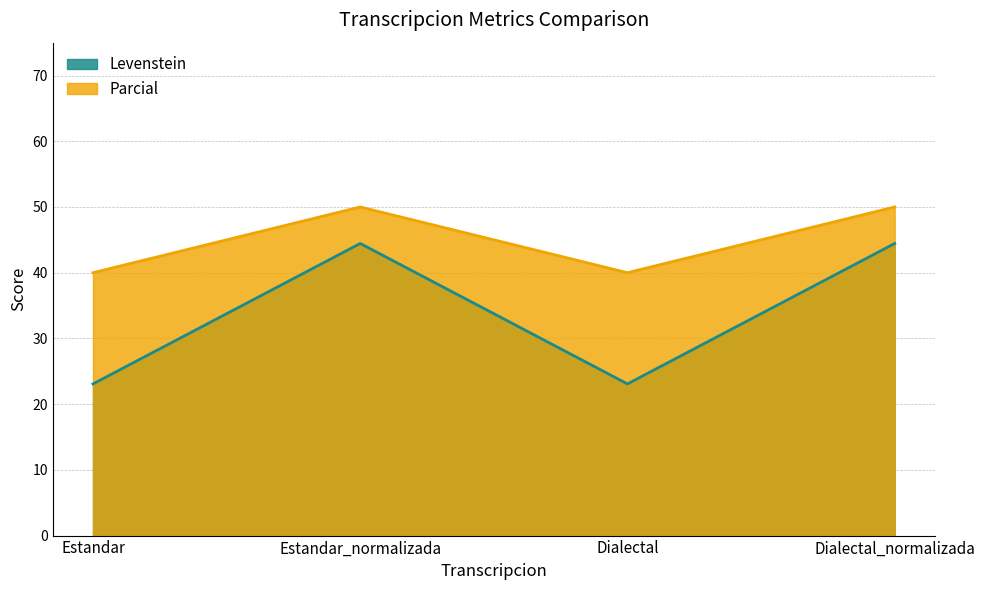

Between Estandar and Estandar_normalizada, which series saw the biggest shift?

Levenstein